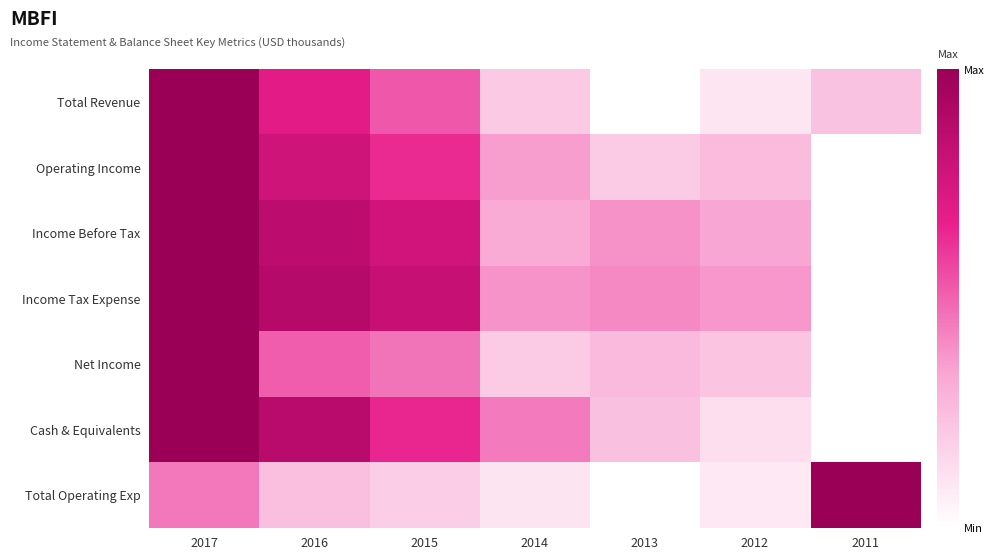

Which series has the largest total across all categories?

Income Tax Expense